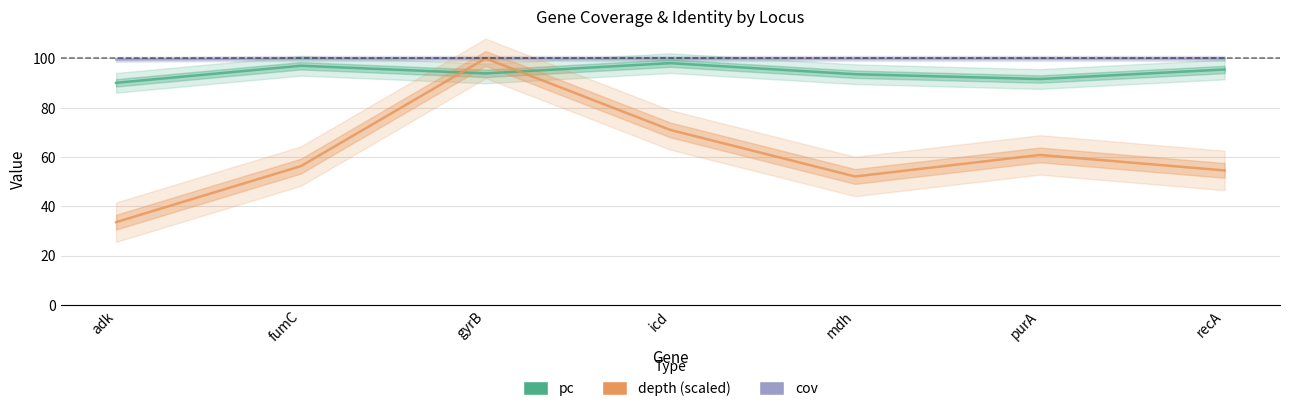

What is the label of the 3rd point from the right?

mdh